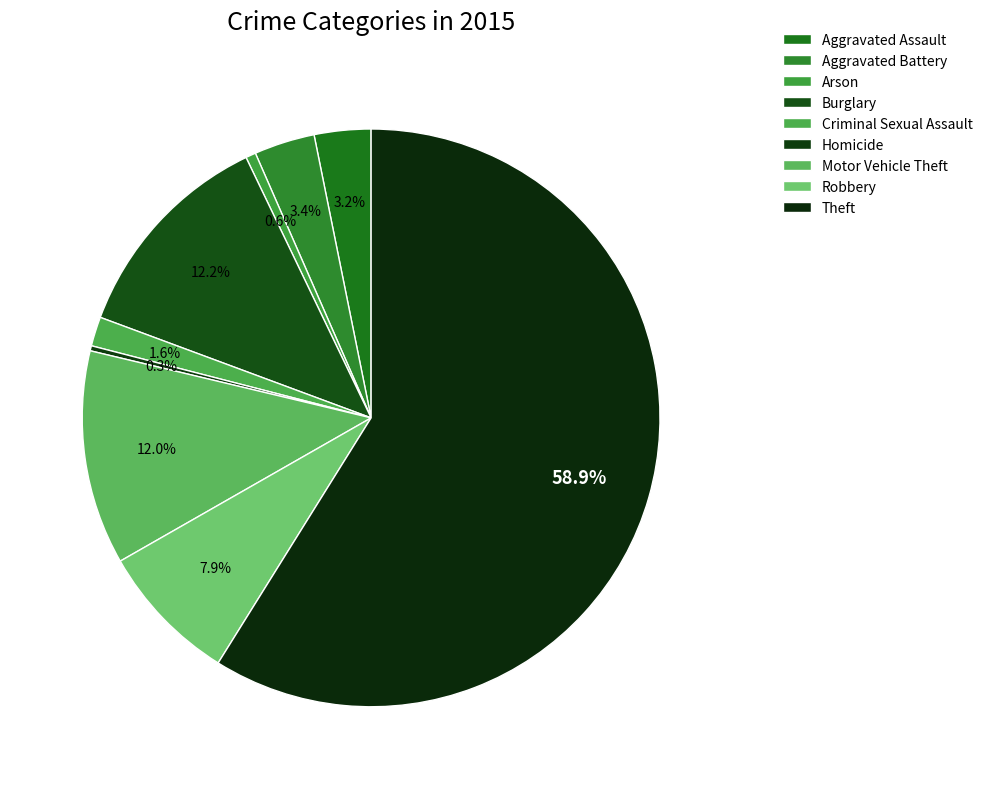

What percentage is the Robbery slice, to the nearest percent?

8%